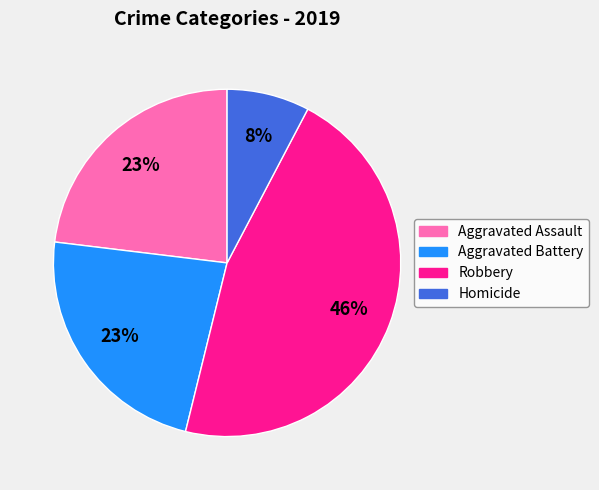

Is Aggravated Battery the majority of the pie?

No